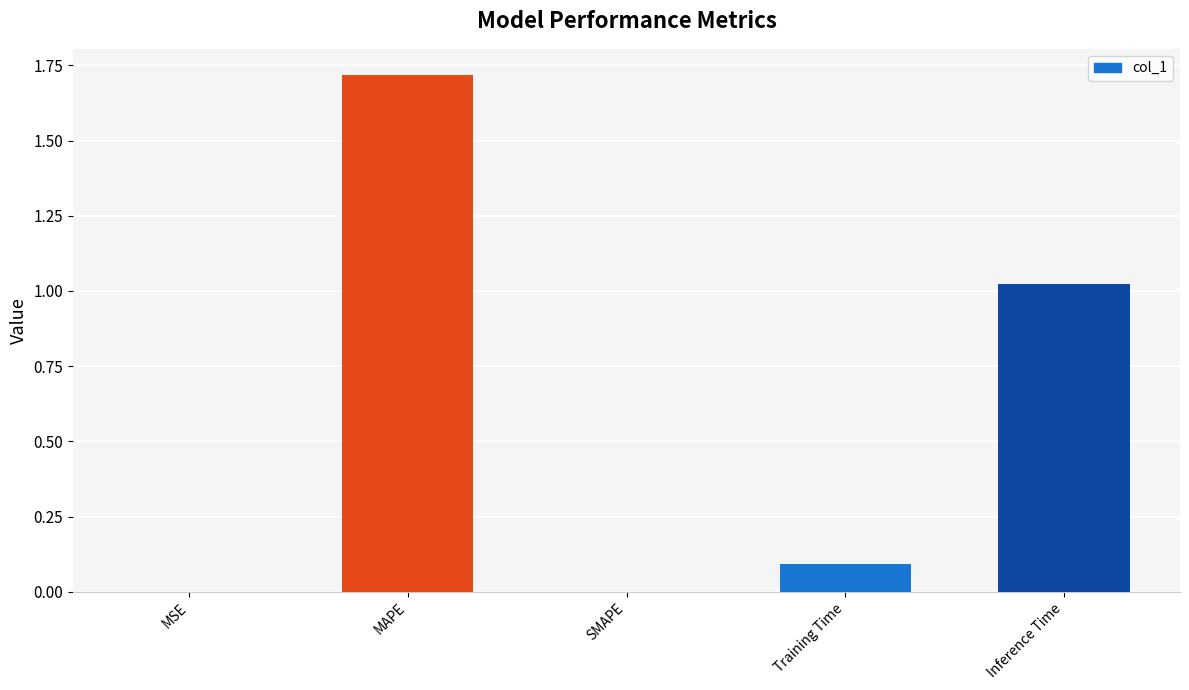

Which category has the highest value across all series?

MAPE